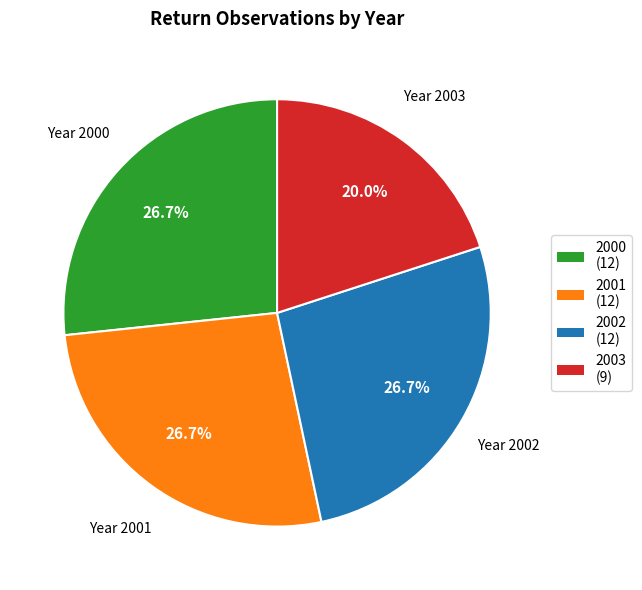

Is it true that 2001 is 14% of the pie?

False